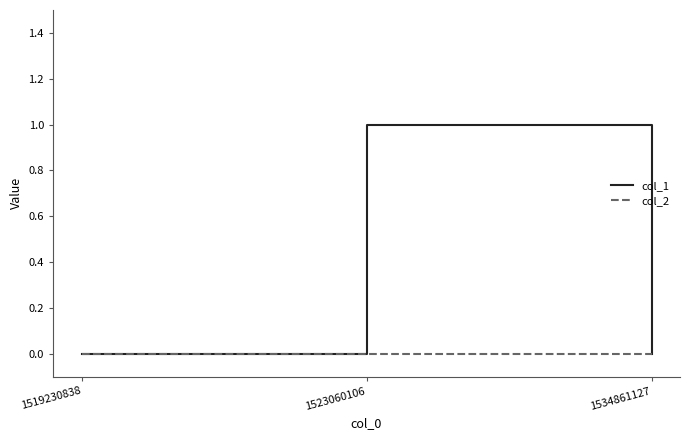

How many categories are shown in the chart?

3